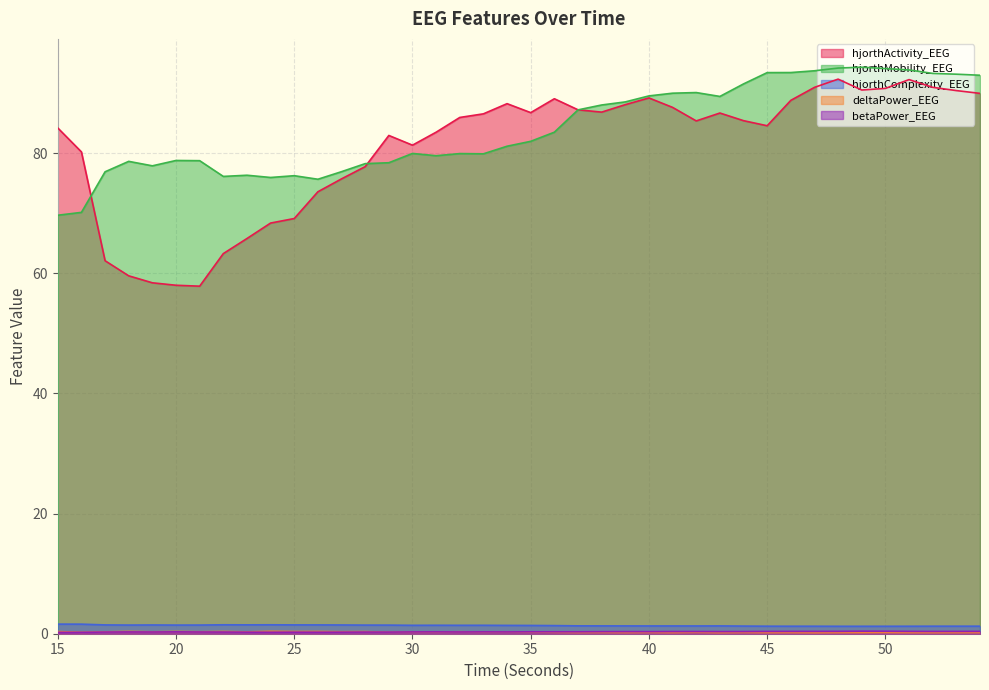

How many lines are shown in the chart?

5